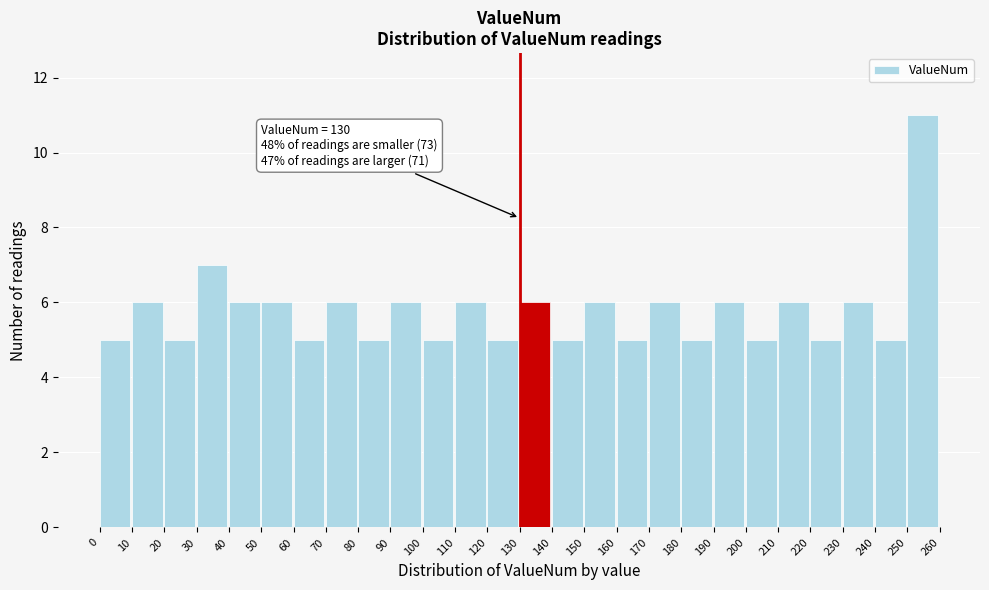

Which range on the x-axis has the tallest bar?

250 to 260